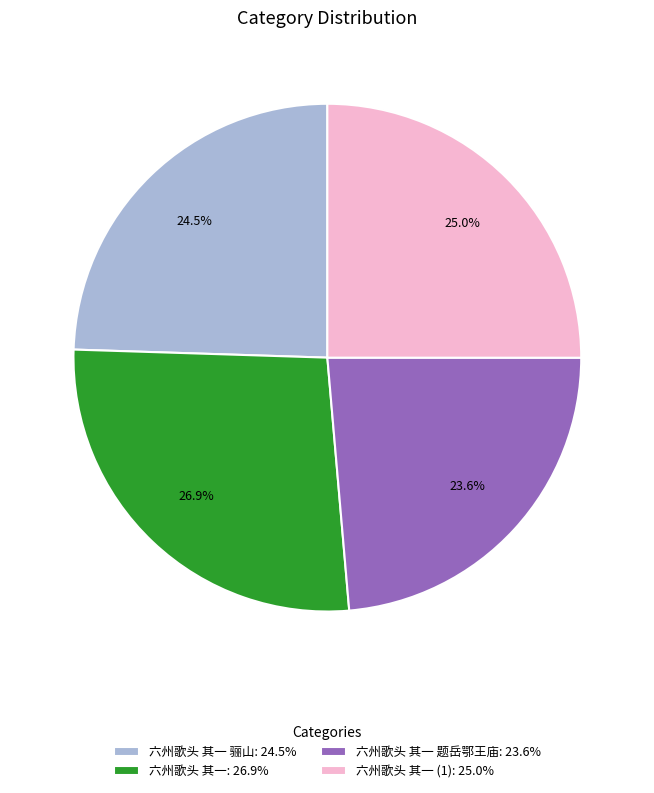

What portion of the pie excludes 六州歌头 其一 (1): 25.0%?

75.0%